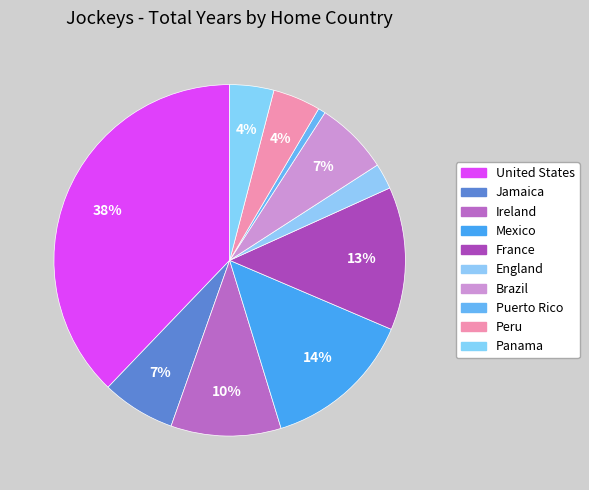

True or false: Peru accounts for 4% of the total.

True